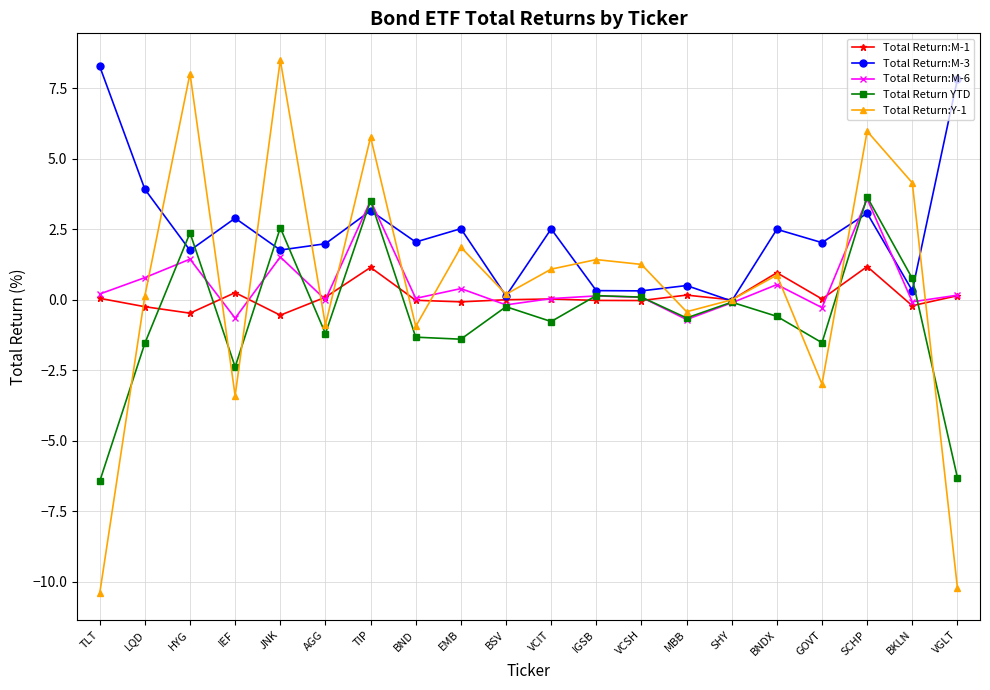

Which series has the largest total across all categories?

Total Return:M-3